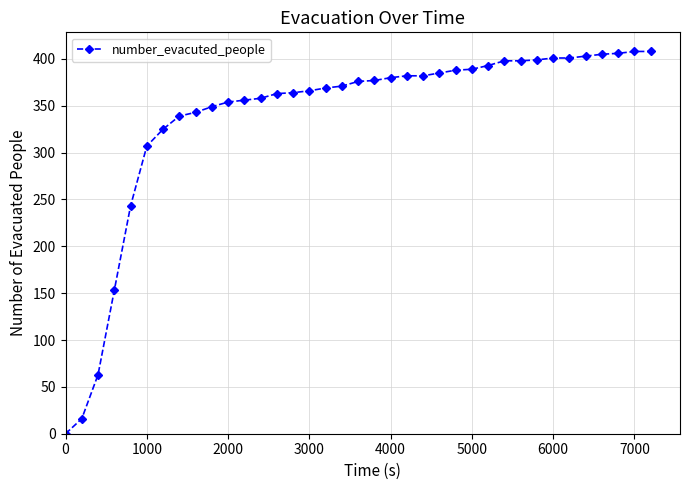

What is the average value?

338